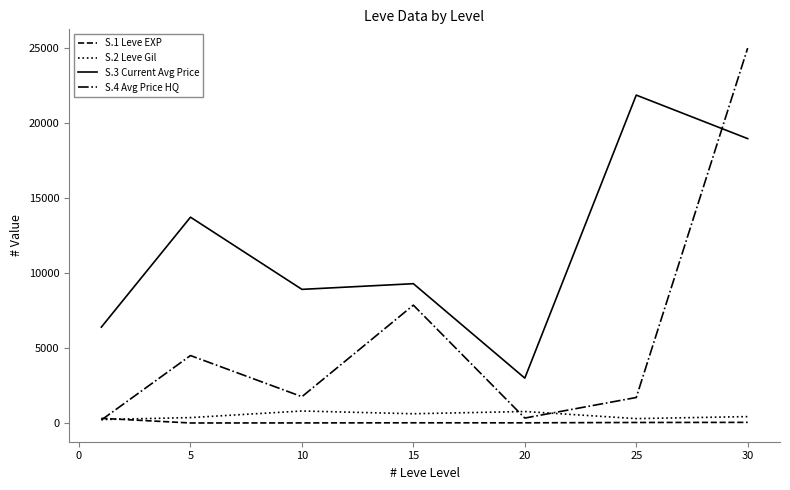

Rank the series by their maximum value, from lowest to highest.

S.1 Leve EXP, S.2 Leve Gil, S.3 Current Avg Price, S.4 Avg Price HQ